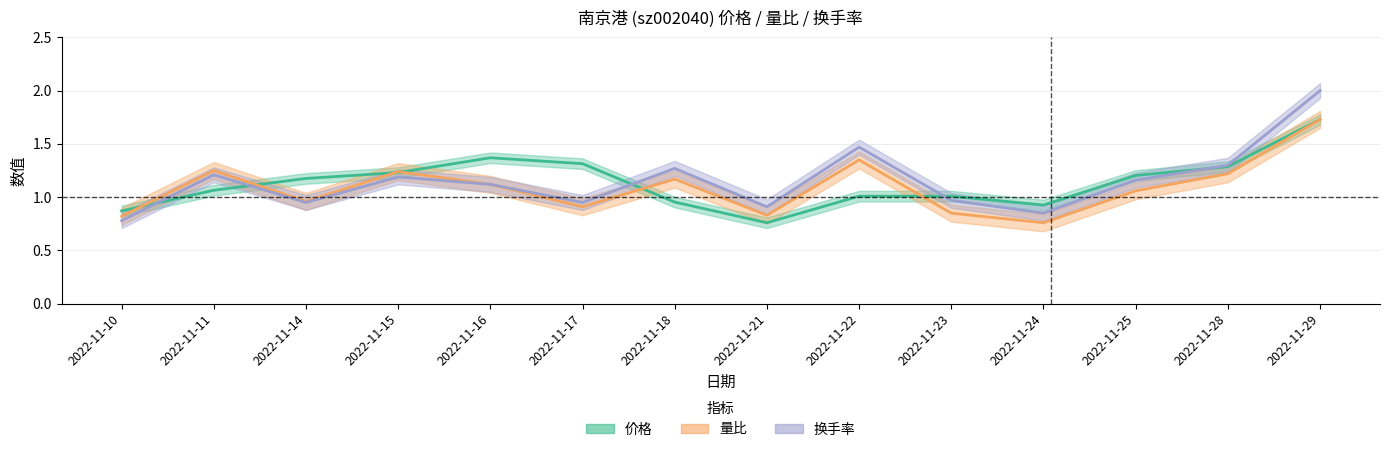

Rank the categories by 价格 value from lowest to highest.

2022-11-21, 2022-11-10, 2022-11-24, 2022-11-18, 2022-11-22, 2022-11-23, 2022-11-11, 2022-11-14, 2022-11-25, 2022-11-15, 2022-11-28, 2022-11-17, 2022-11-16, 2022-11-29